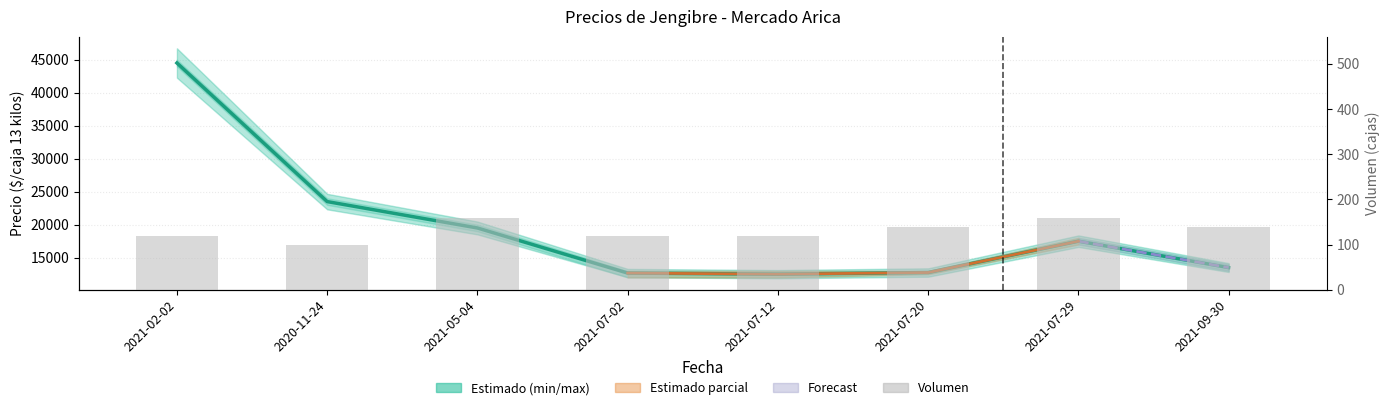

At which label is Precio promedio ponderado closest to 28500?

2020-11-24